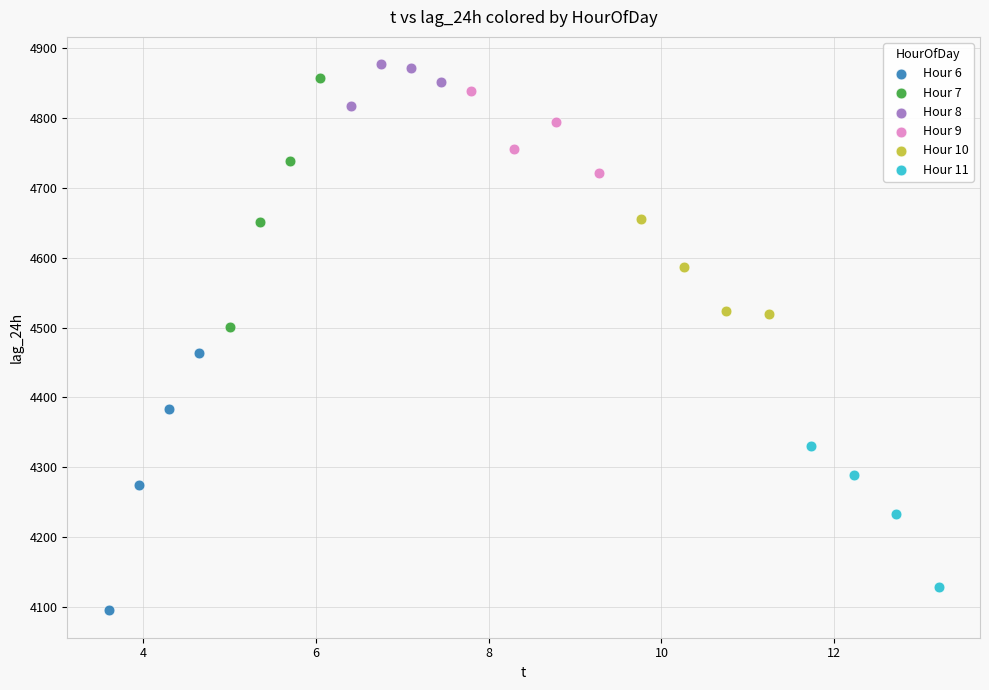

Which series contains the highest Y value?

Hour 8